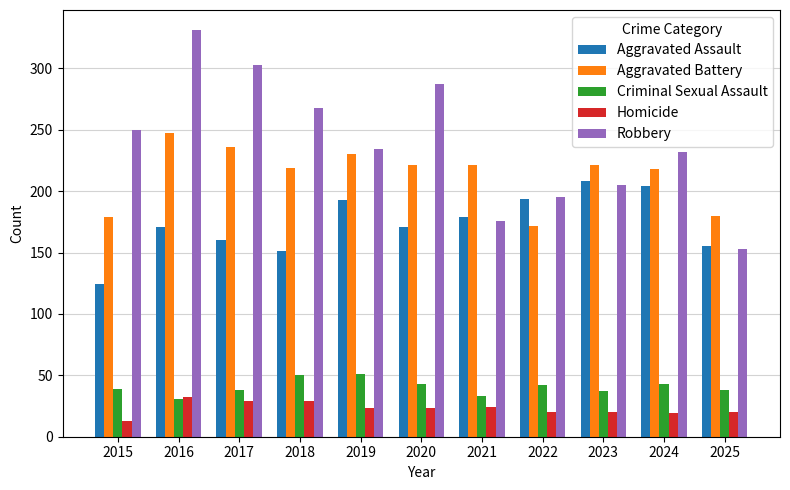

List the series in order of their peak value, lowest first.

Homicide, Criminal Sexual Assault, Aggravated Assault, Aggravated Battery, Robbery